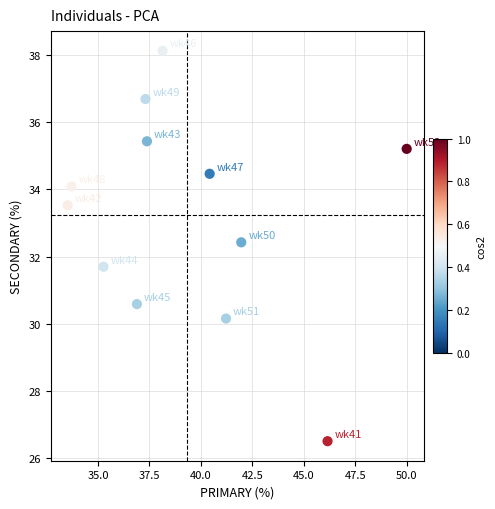

What is the average X value?

39.3